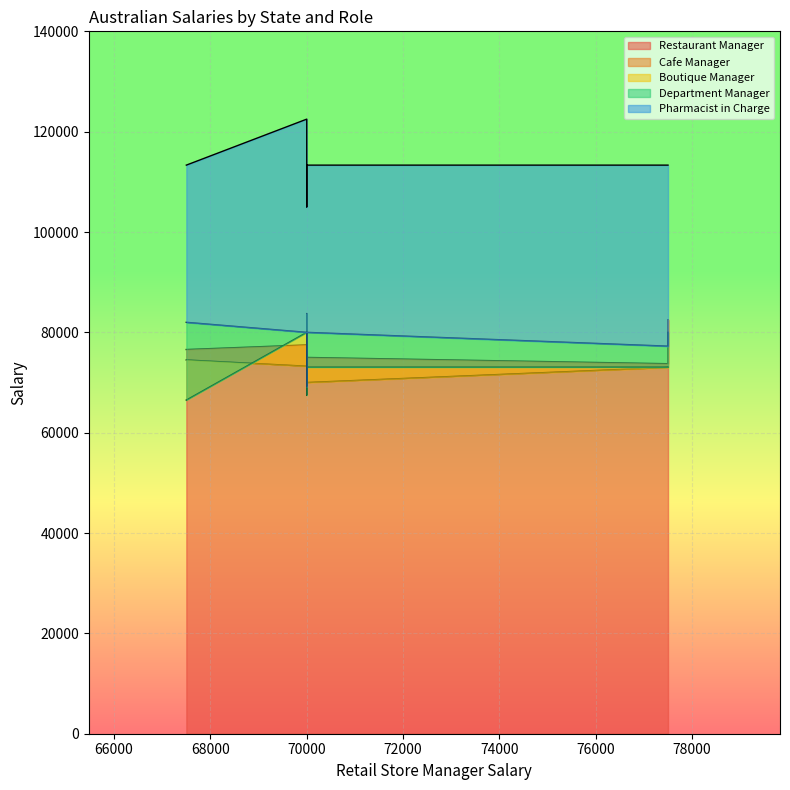

How many series are shown in this chart?

5